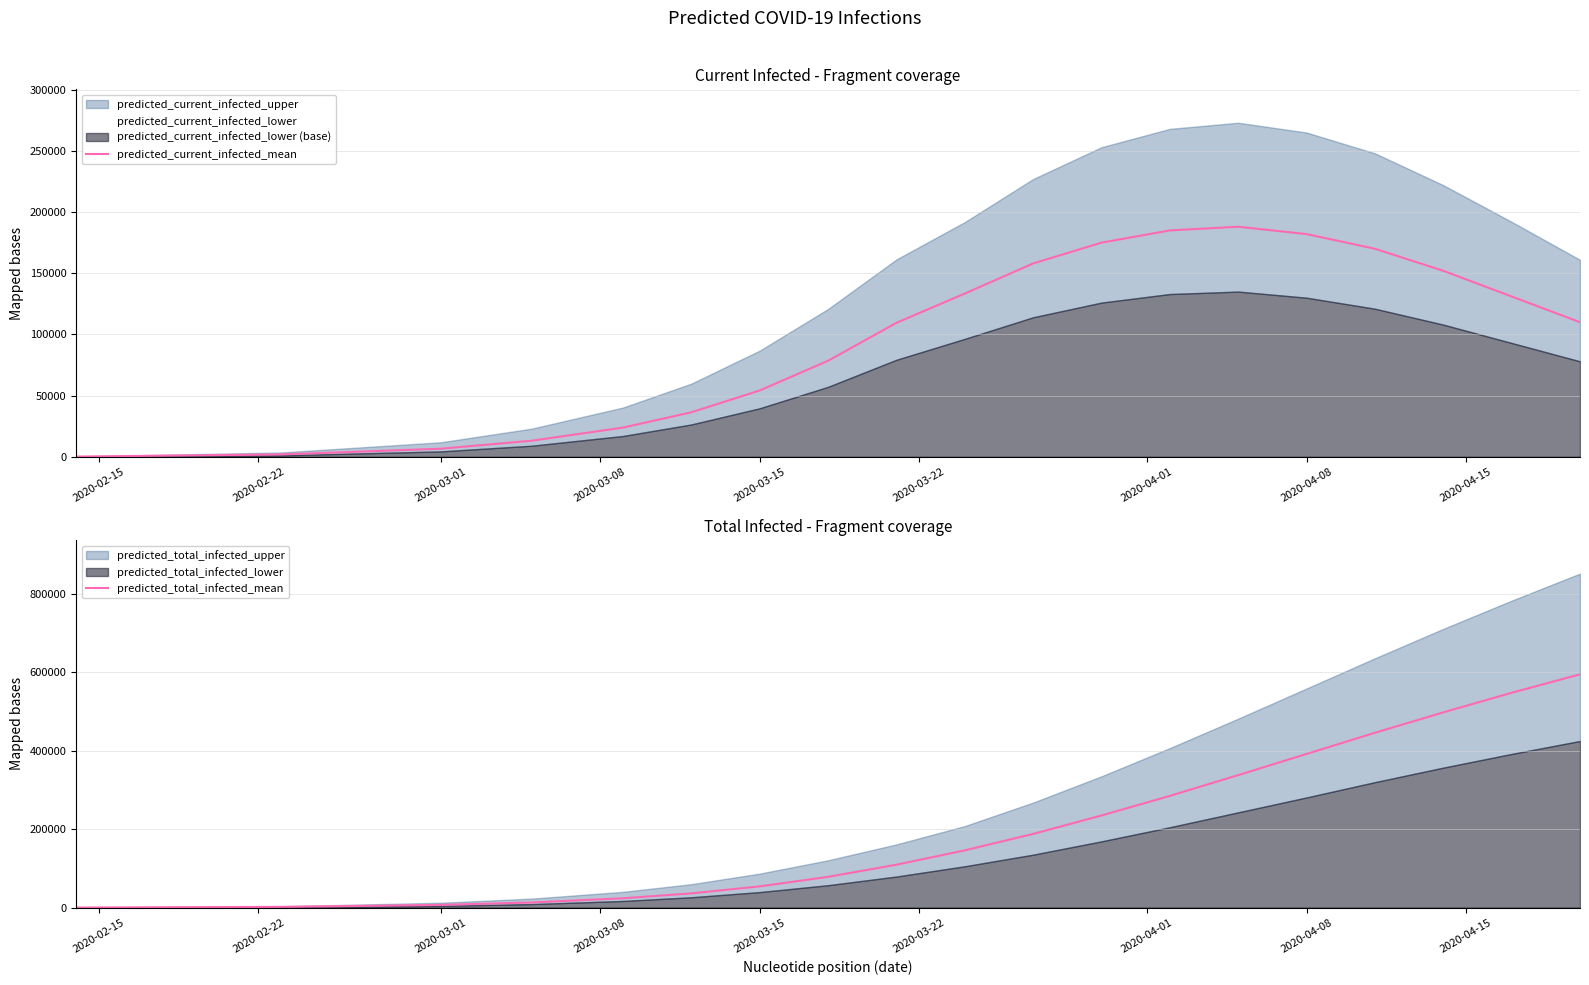

Reading left to right, list all the values displayed in this chart.

predicted_current_infected_mean: 163	1922	6588	13129	23842	36369	54191	78465	109476	133382	158000	175000	185000	188000	182000	170000	152000	131000	110000
predicted_total_infected_mean: 163	1922	6913	13129	23842	36369	54191	78465	109476	146061	188000	235000	285000	338000	392000	446000	498000	548000	595000